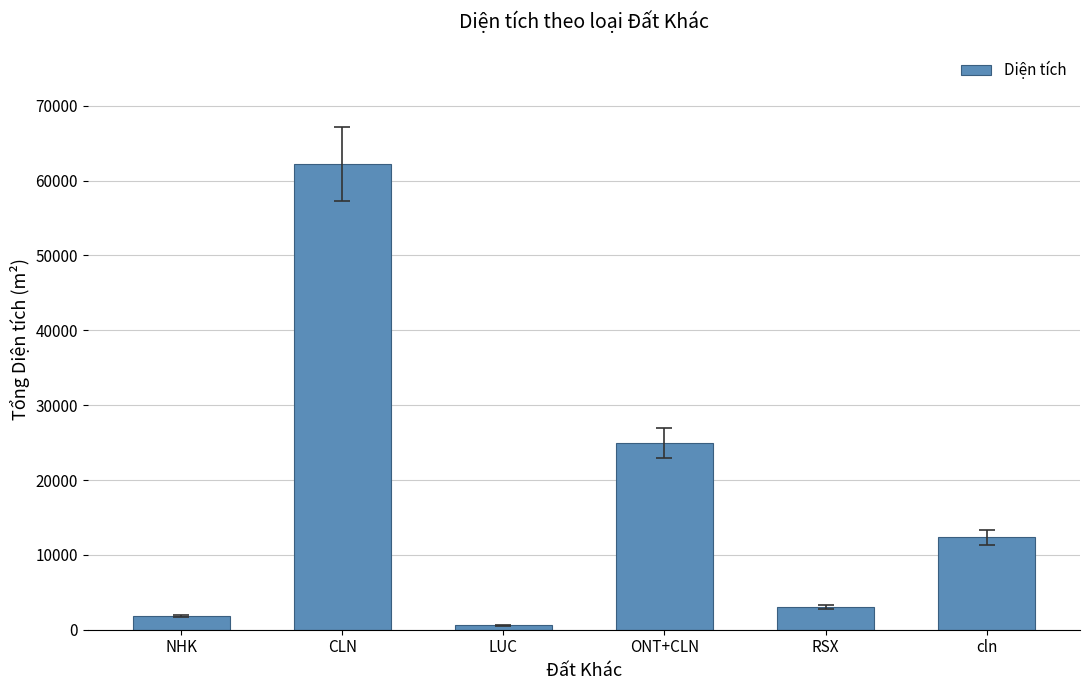

Does the chart contain any negative values?

No